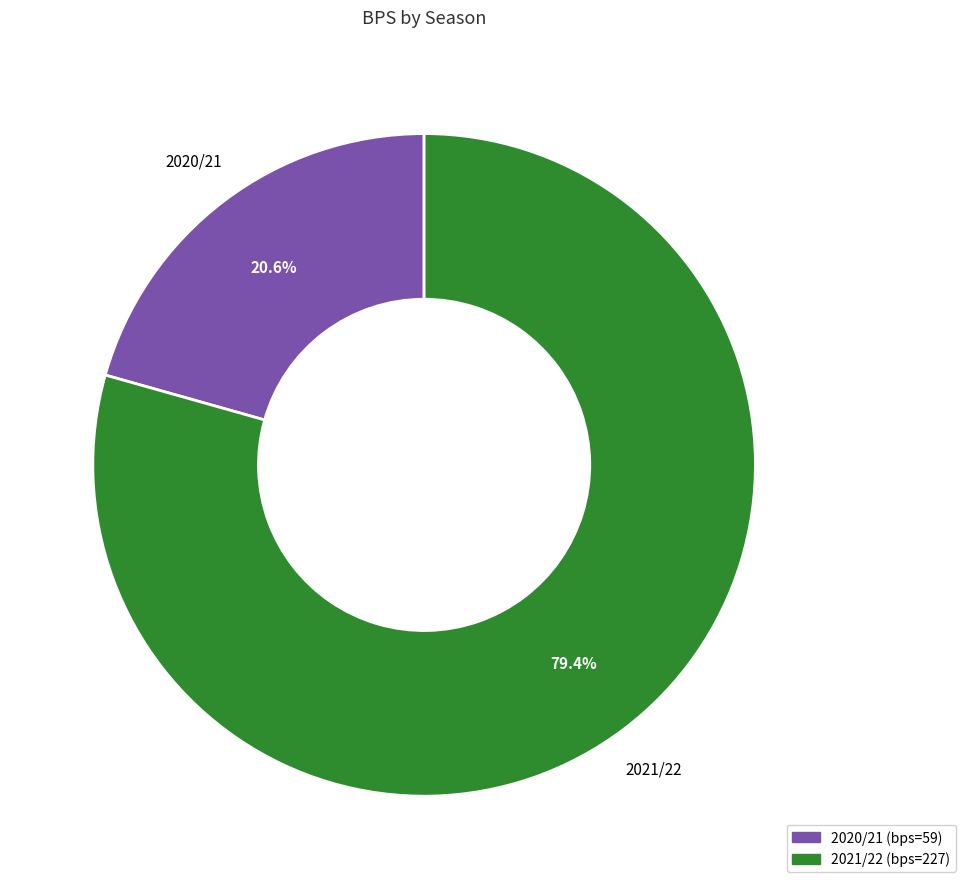

How much of the chart is everything except 2020/21?

79.4%